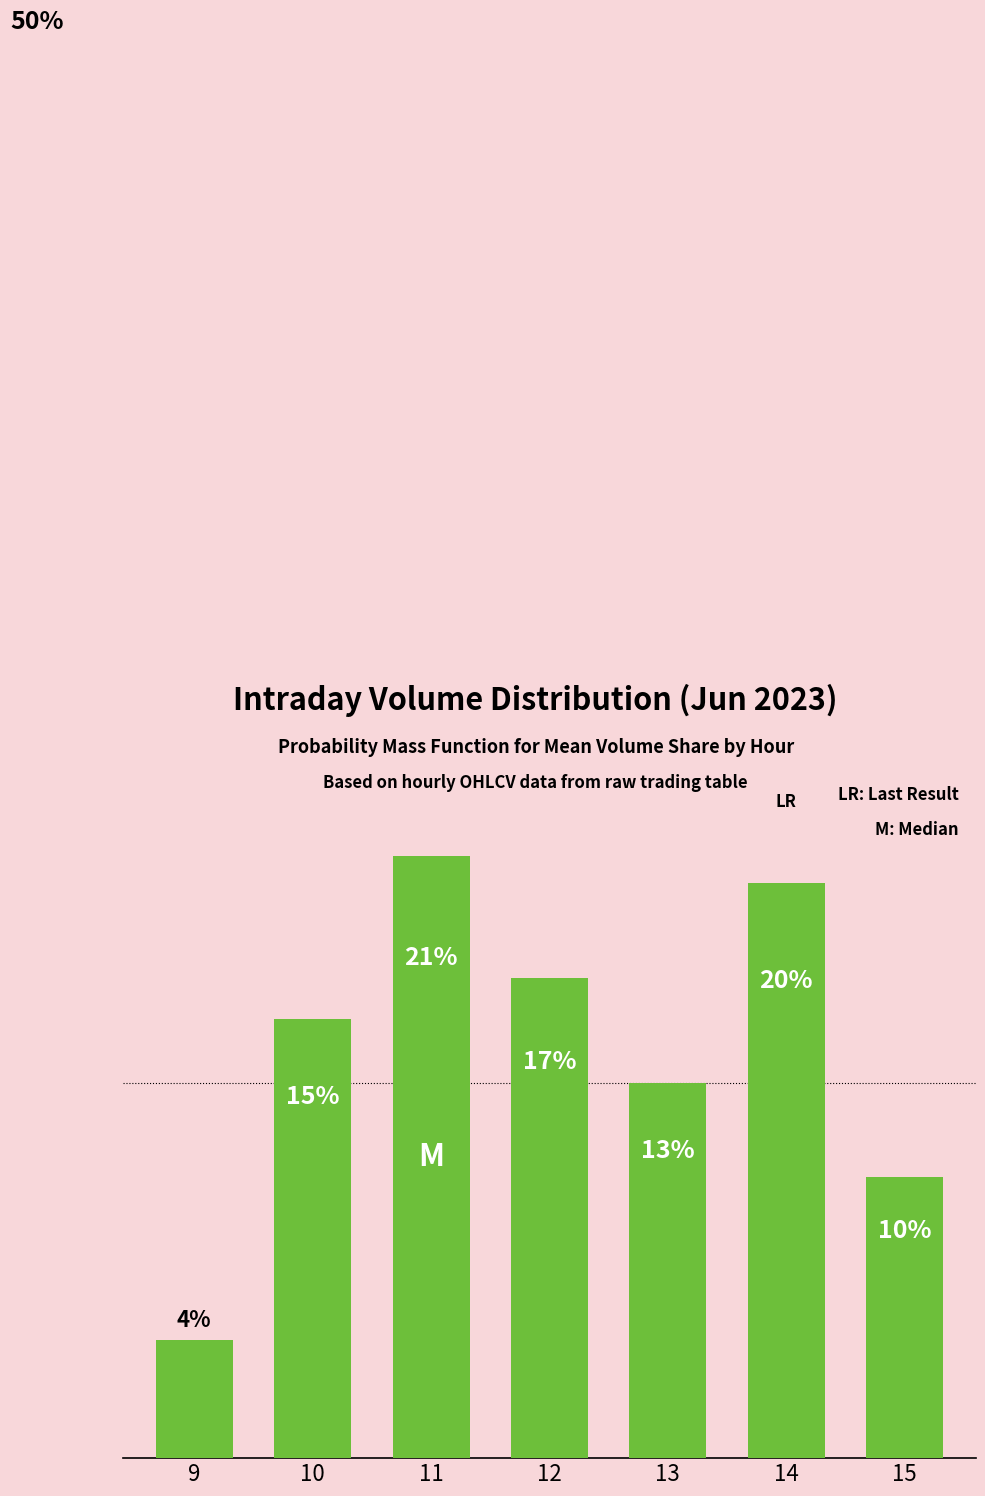

True or false: the data shows 9.8 at 15.

True